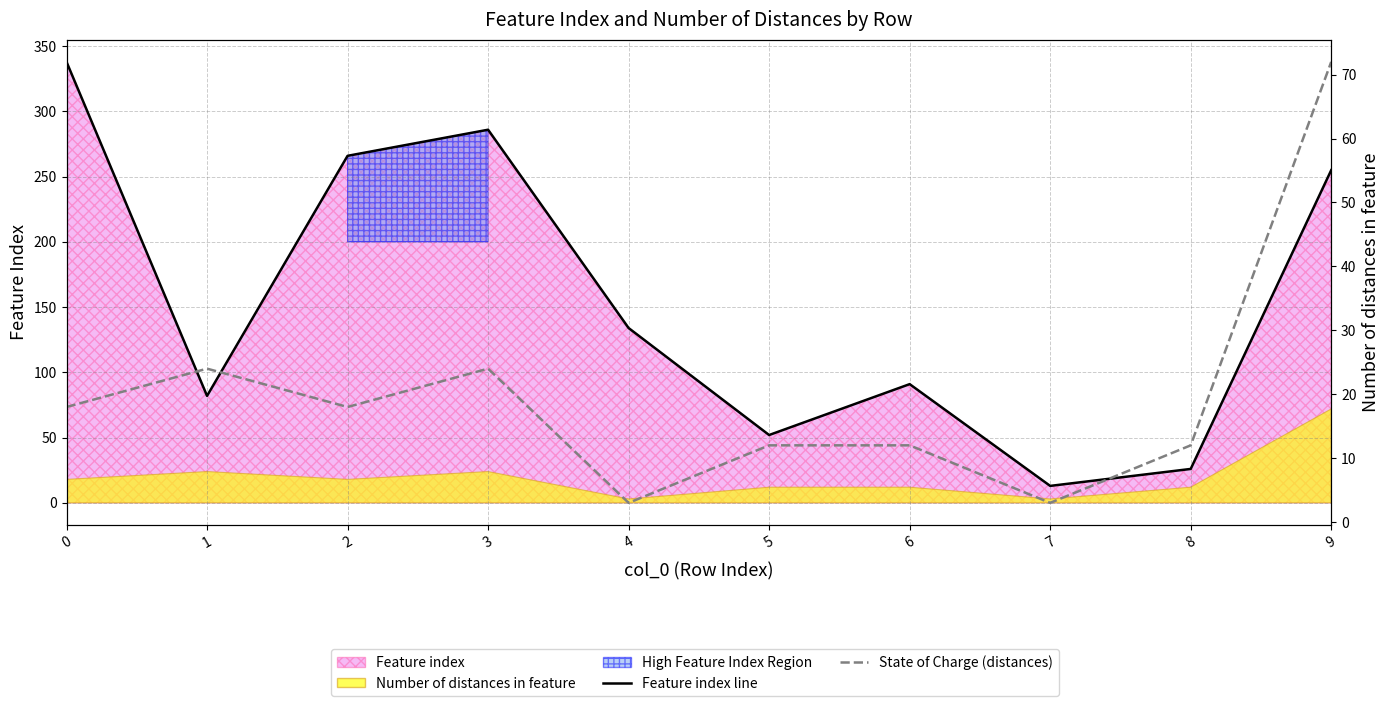

How many data points in State of Charge (distances) are less than 18?

5